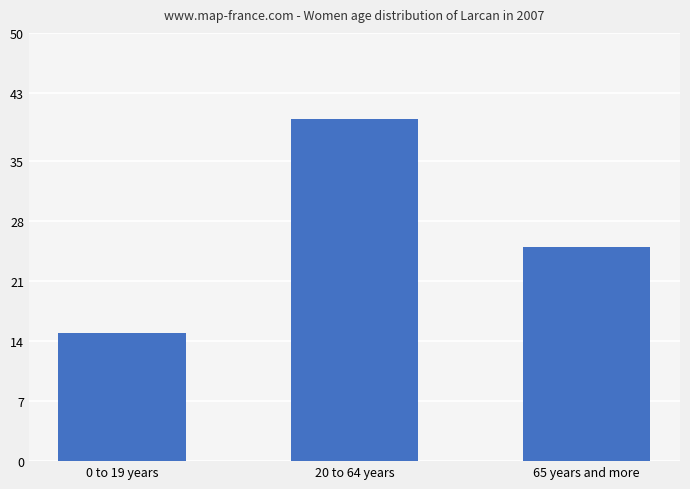

List the labels in order of value, largest first.

20 to 64 years, 65 years and more, 0 to 19 years